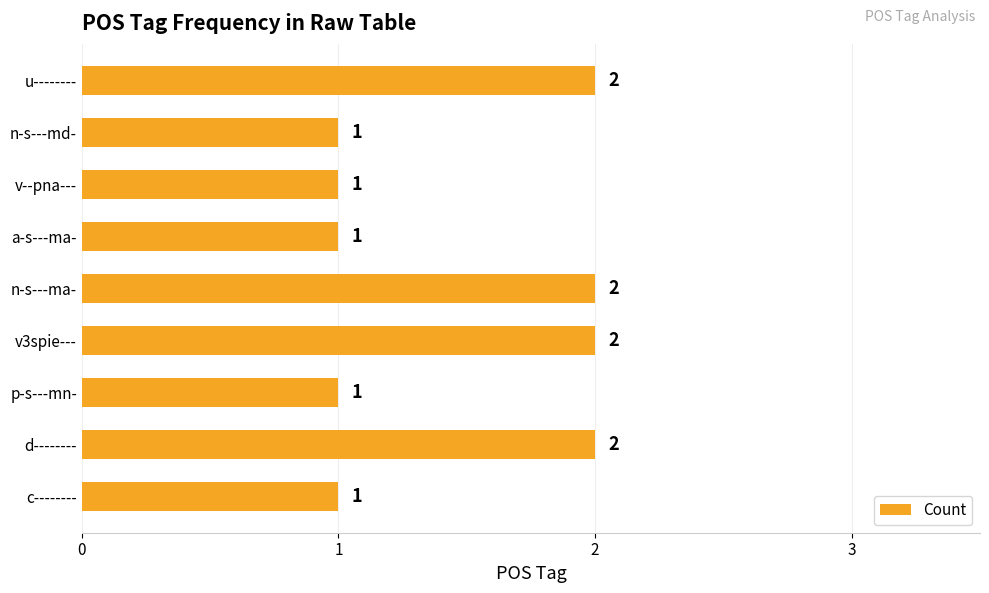

Does the chart contain any negative values?

No